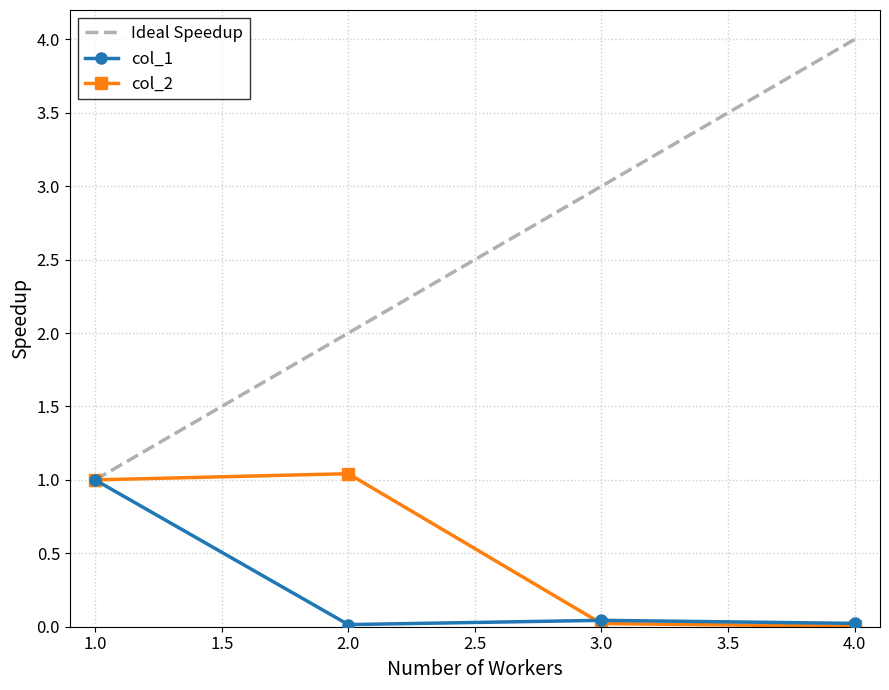

At which category does the chart reach its peak across all series?

4.0